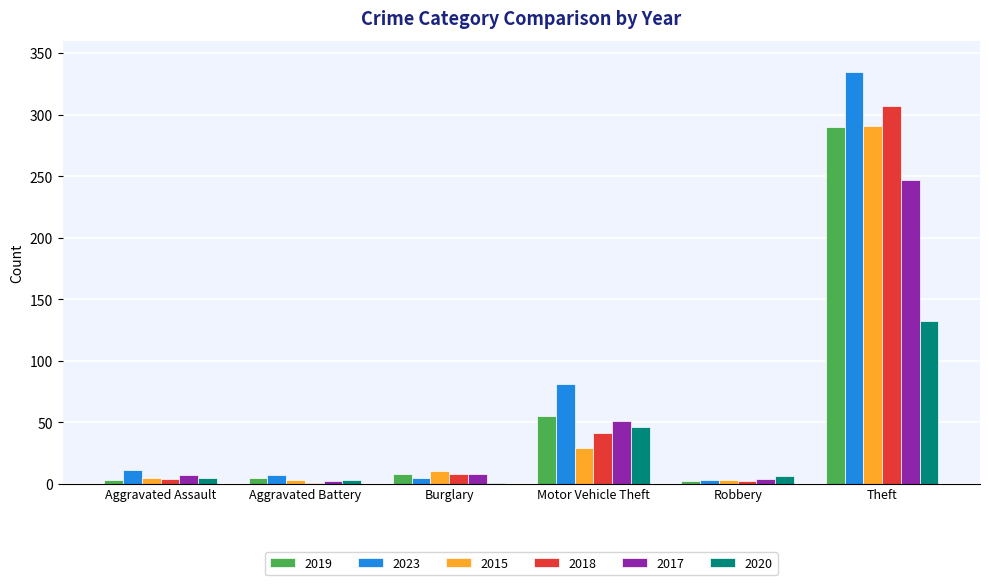

At which label is 2018 closest to 154?

Motor Vehicle Theft